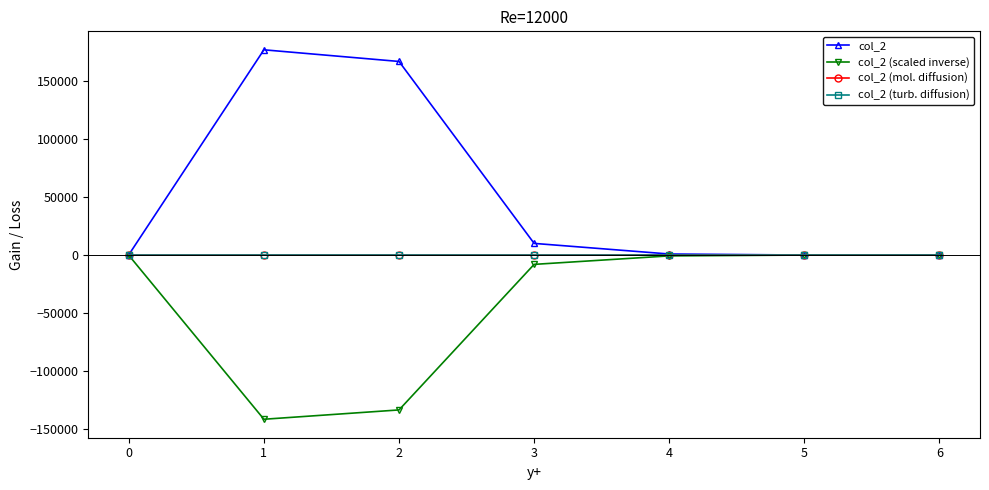

The value of col_2 at 1 is 299881.3. True or false?

False